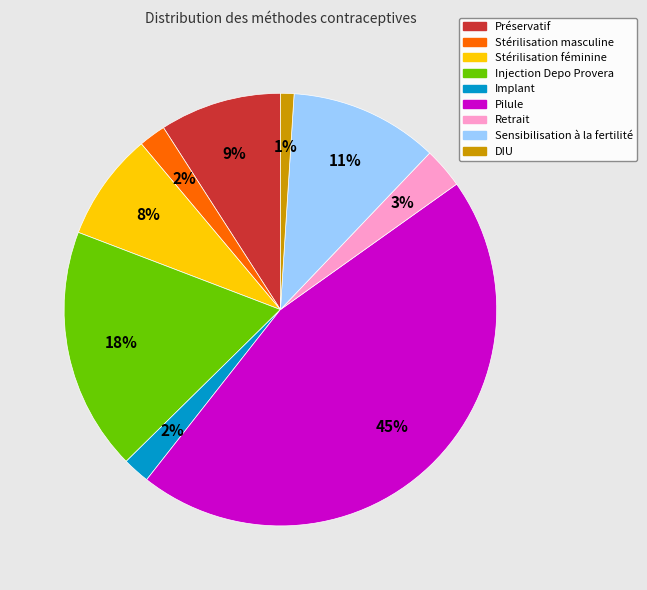

Does Sensibilisation à la fertilité account for over 50% of the chart?

No